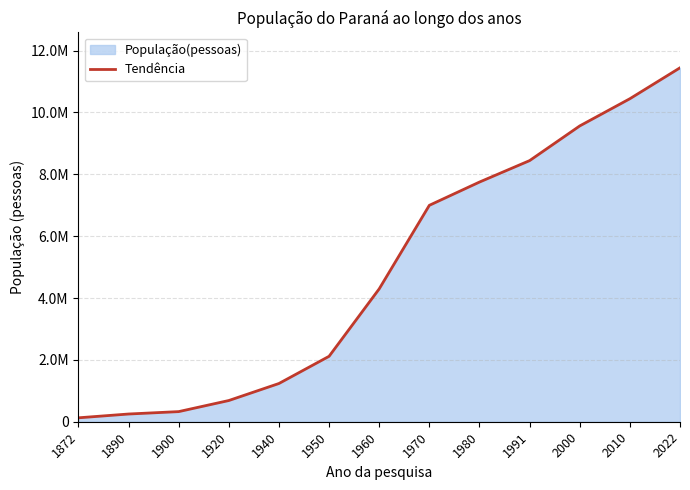

Rank the categories by value from lowest to highest.

1872, 1890, 1900, 1920, 1940, 1950, 1960, 1970, 1980, 1991, 2000, 2010, 2022